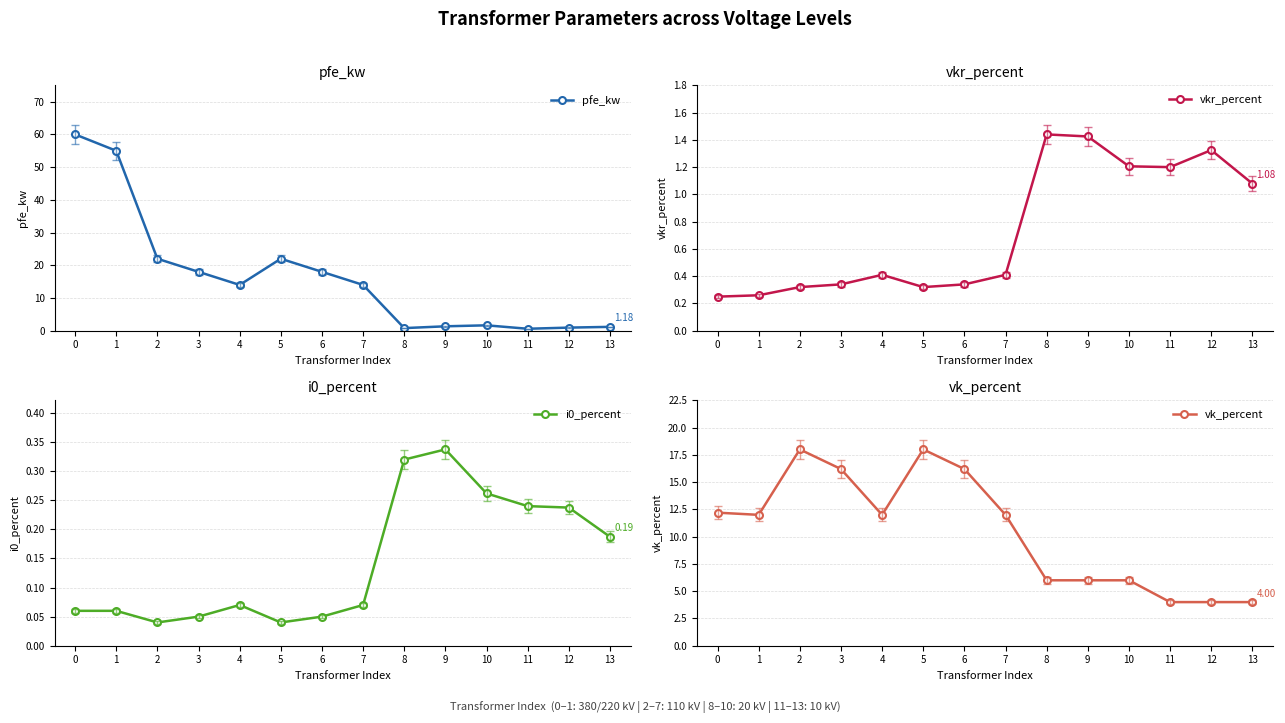

Which series changed the most between 0 and 6?

pfe_kw